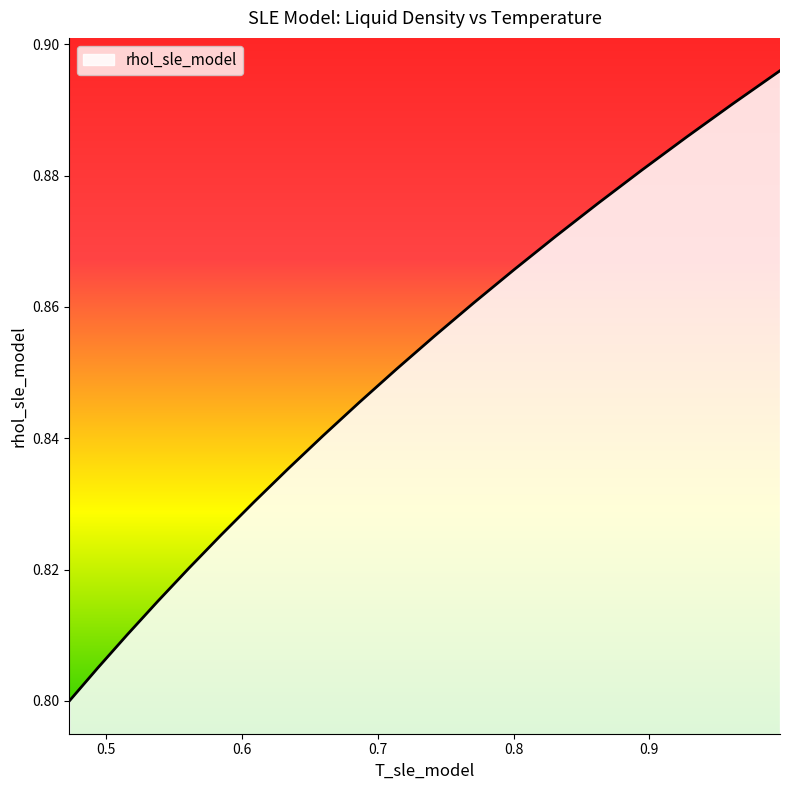

True or false: there are more than 1 points higher than both neighbors.

False